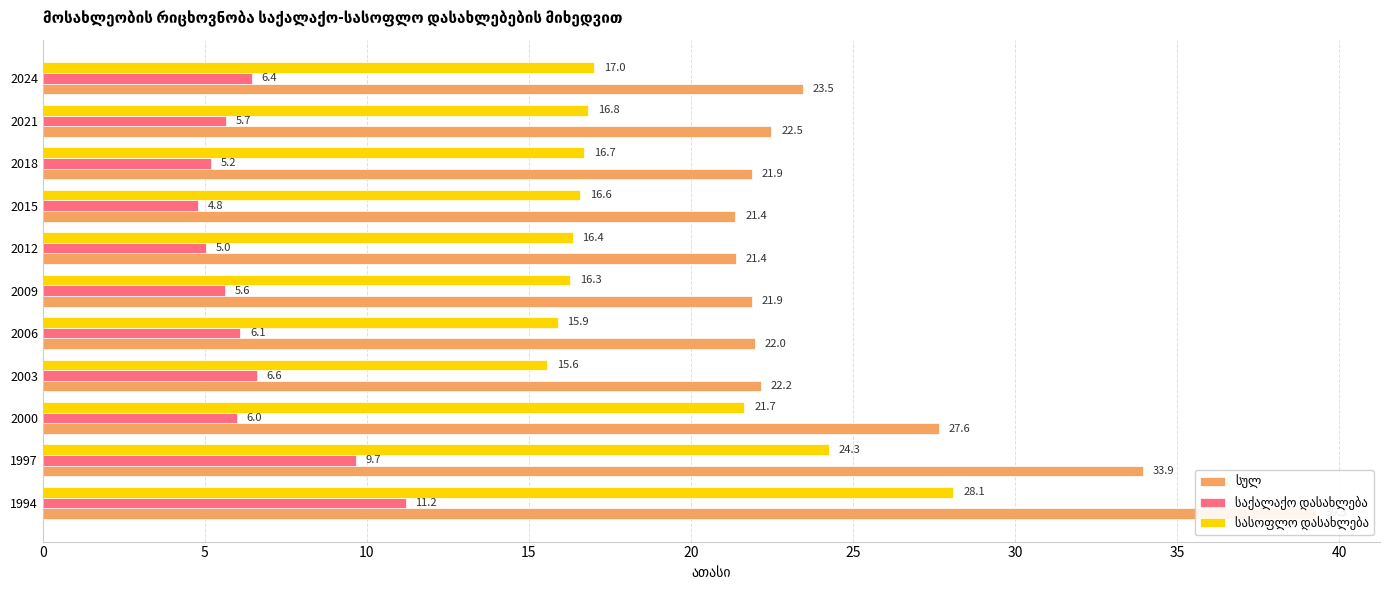

What are all the series names shown in the legend?

სულ, საქალაქო დასახლება, სასოფლო დასახლება